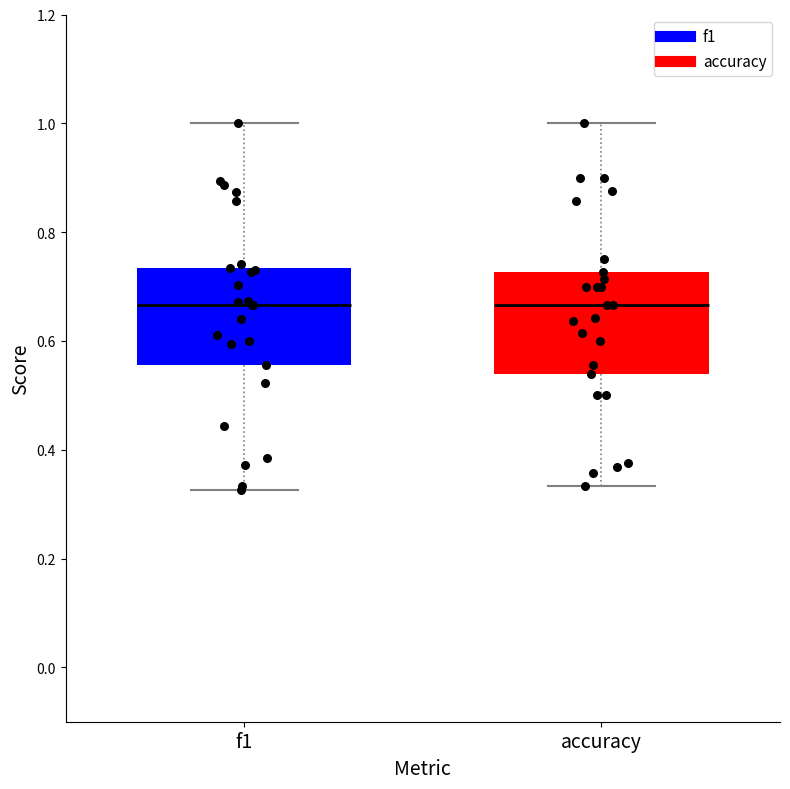

Reading left to right, read every box against the y-axis: the position of its median line, the range the box covers, and the ends of its whiskers. The values are not printed on the chart, so give them approximately, as read against the axis.

f1: median 0.66, box 0.56 to 0.74, whiskers 0.32 to 1.00
accuracy: median 0.66, box 0.54 to 0.72, whiskers 0.34 to 1.00